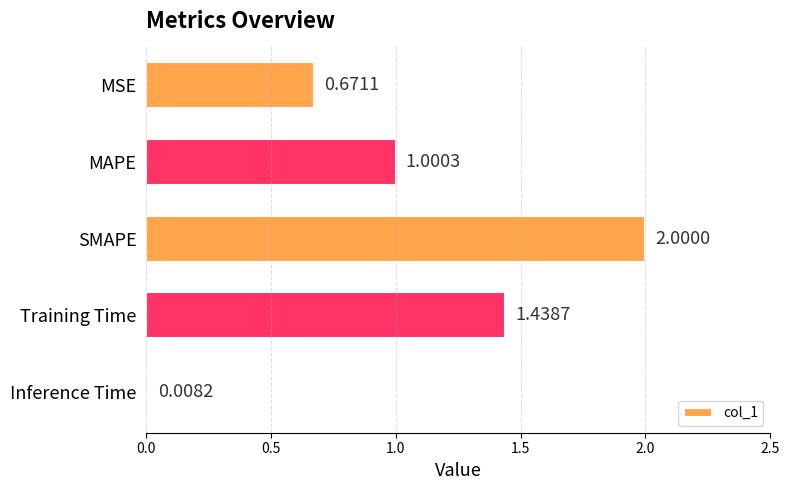

What is the sum of all values?

5.1